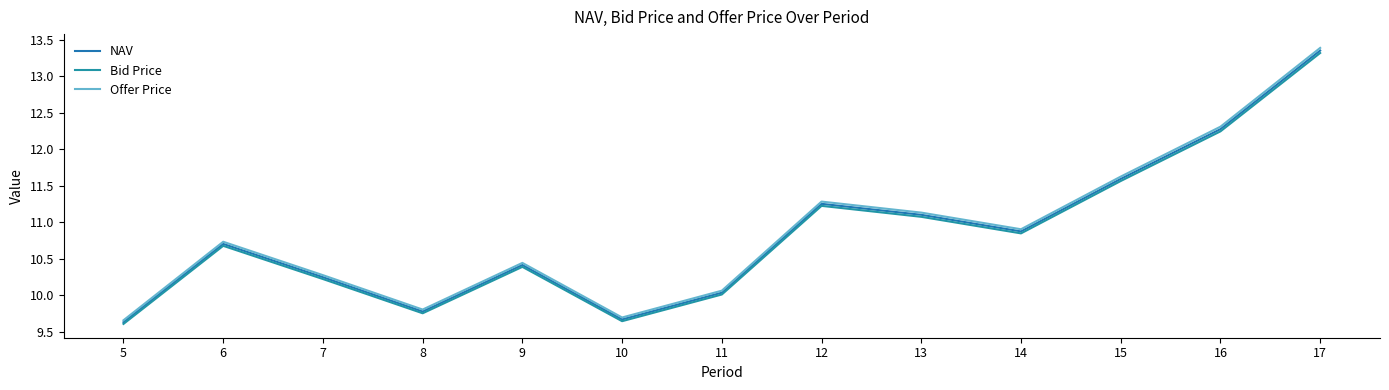

At which category is the sum across all series the highest?

17